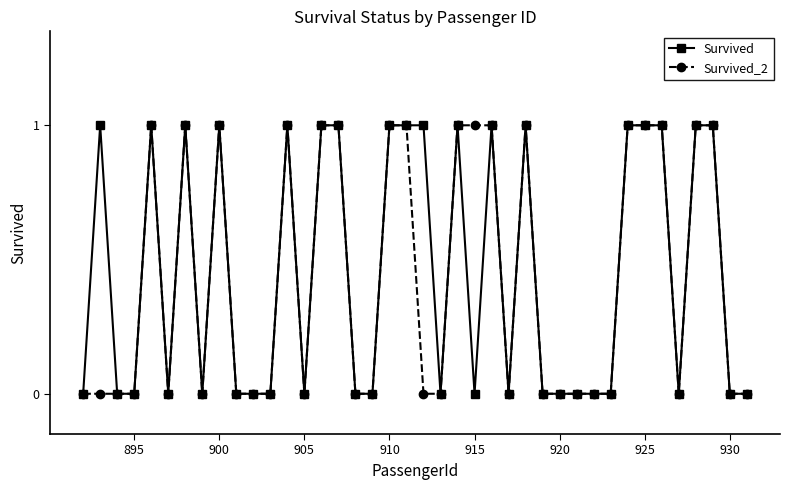

True or false: Survived_2 has more than 1 interior local peaks.

True